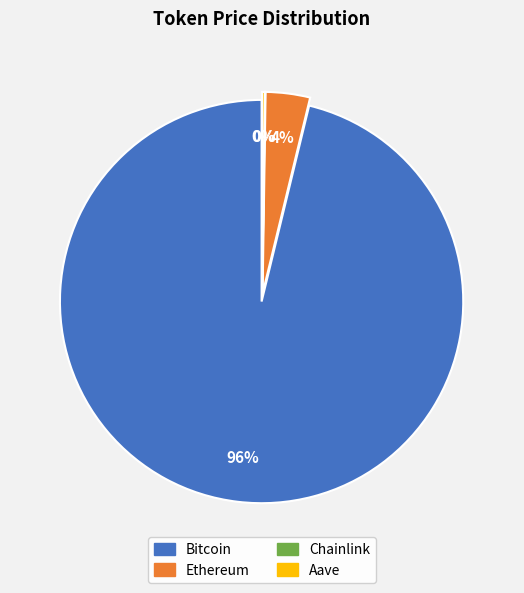

Which has a higher value, Bitcoin or Ethereum?

Bitcoin